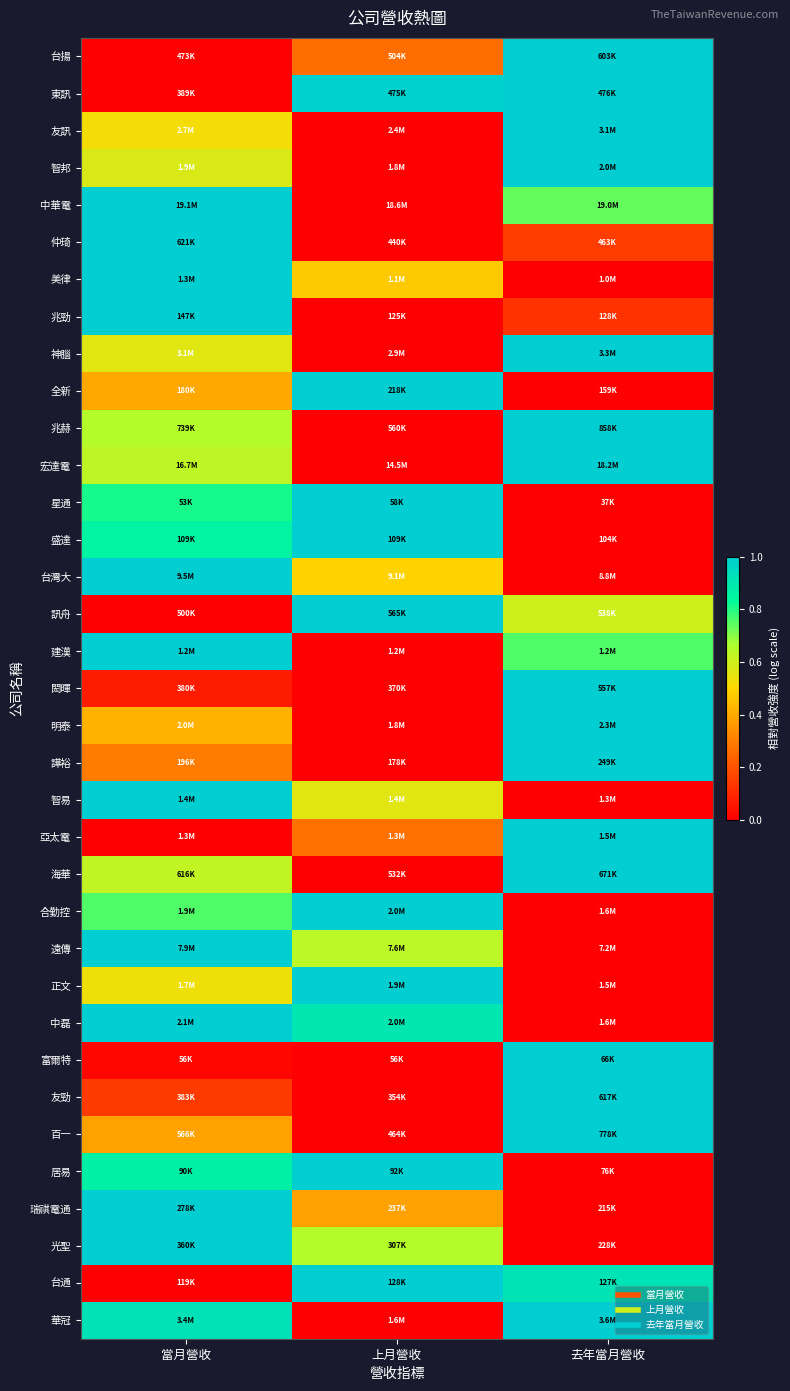

Which category has the lowest value across all series?

當月營收